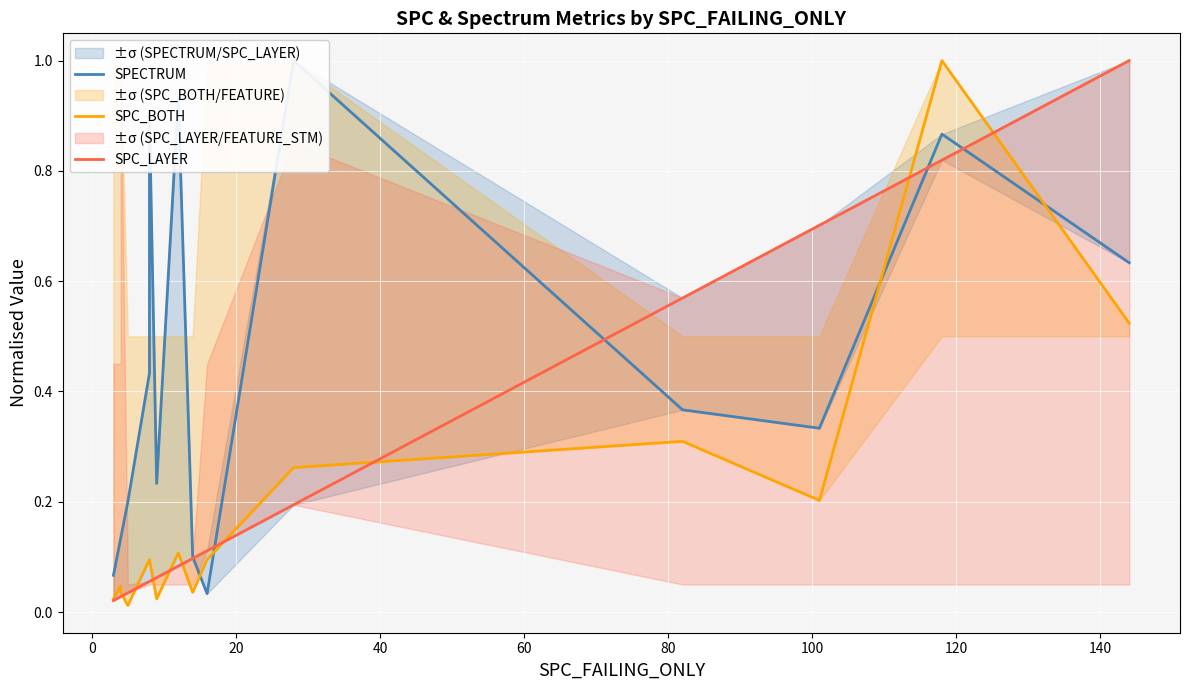

In SPC_BOTH, how many points are higher than both neighbors (excluding endpoints)?

4